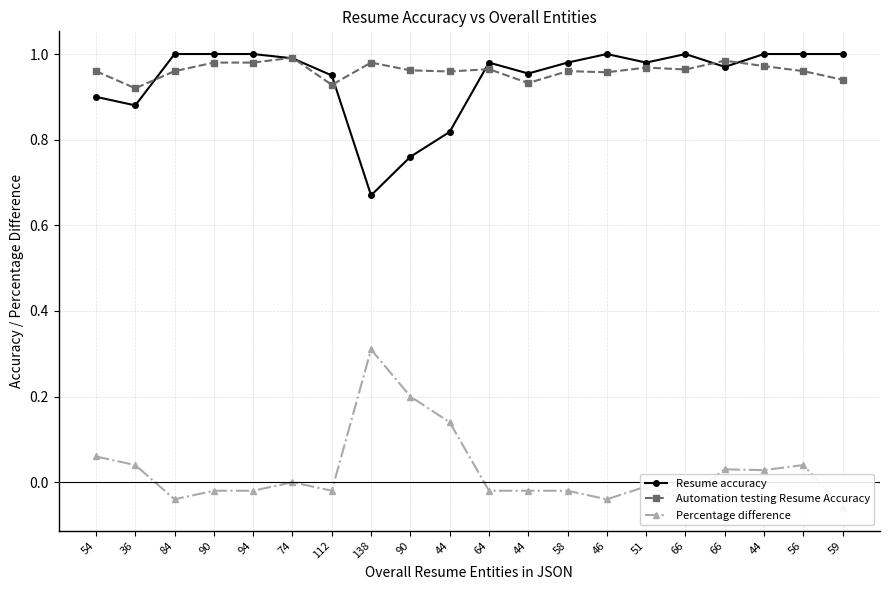

What is the spread (max minus min) of values at 44?

0.8